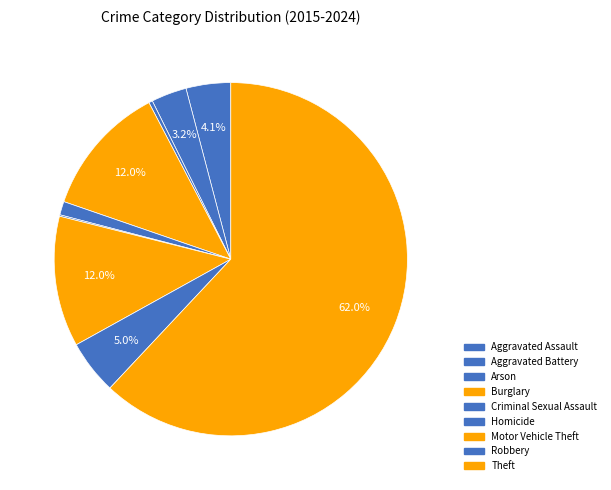

To the nearest percent, what is the average slice percentage?

11%